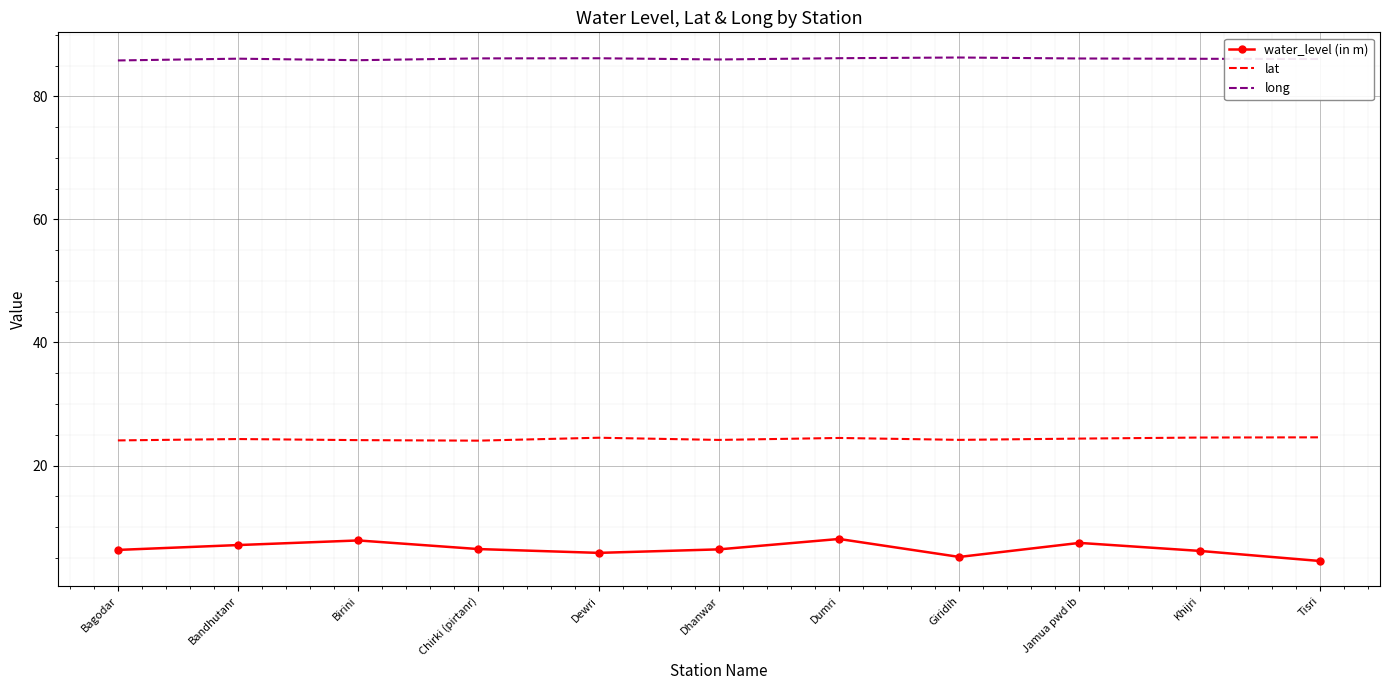

What is the approximate value of long at Birini?

85.9